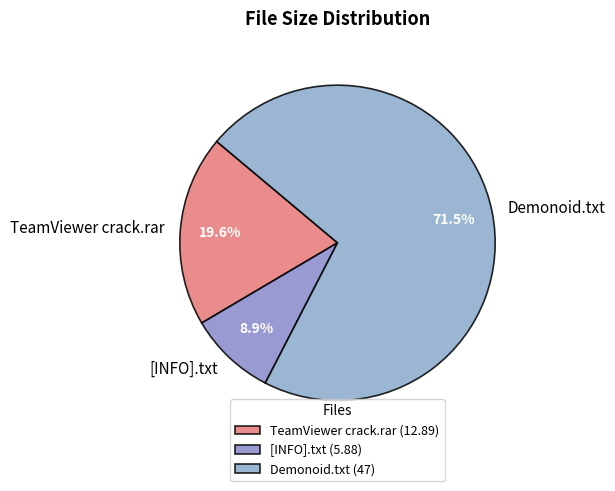

Between Demonoid.txt and TeamViewer crack.rar, which is larger?

Demonoid.txt